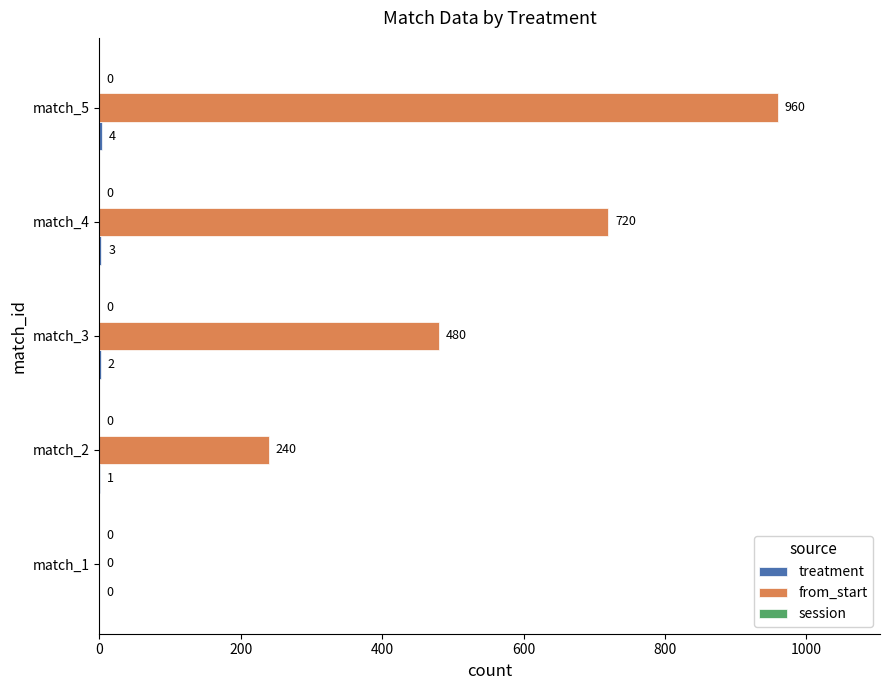

Is it true that from_start equals 720 at match_4?

True